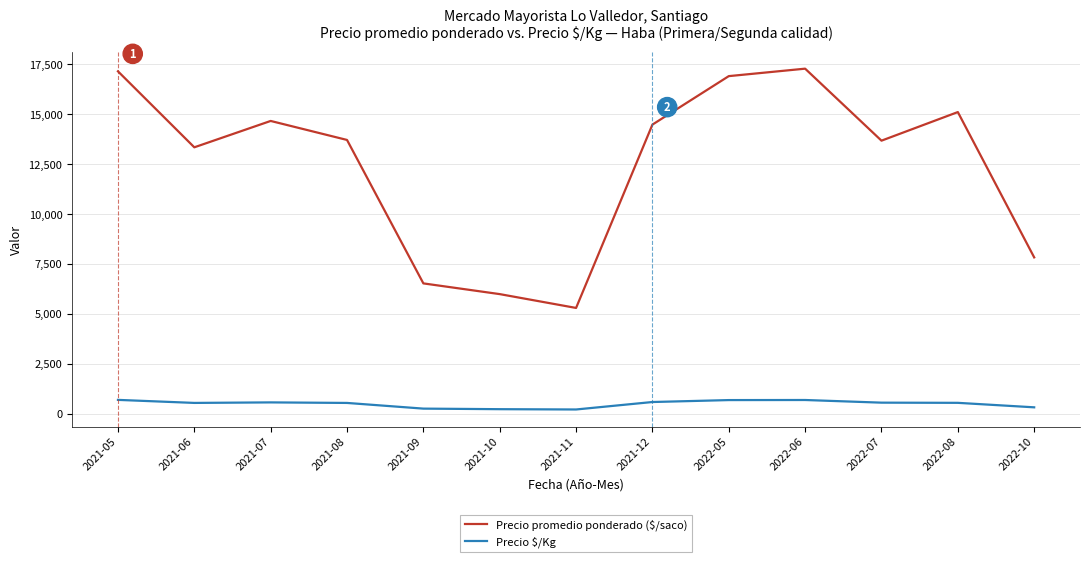

What is the difference between the maximum and minimum values in the Precio promedio ponderado ($/saco) series?

11990